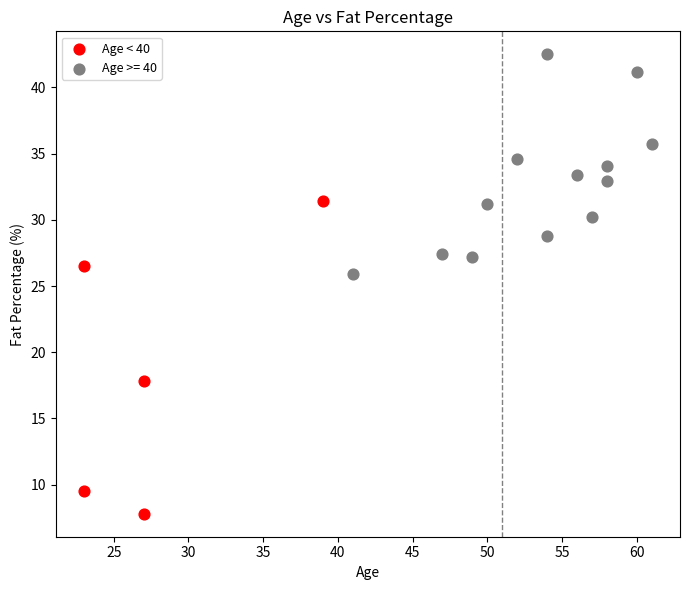

Which series reaches the minimum Y coordinate?

Age < 40